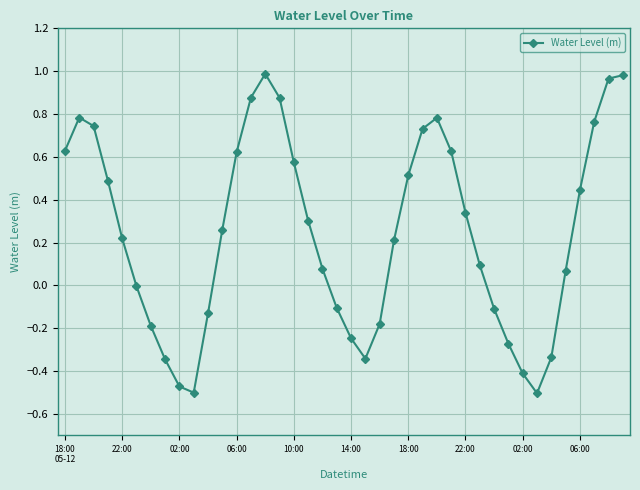

What is the difference between the maximum and minimum values?

1.5